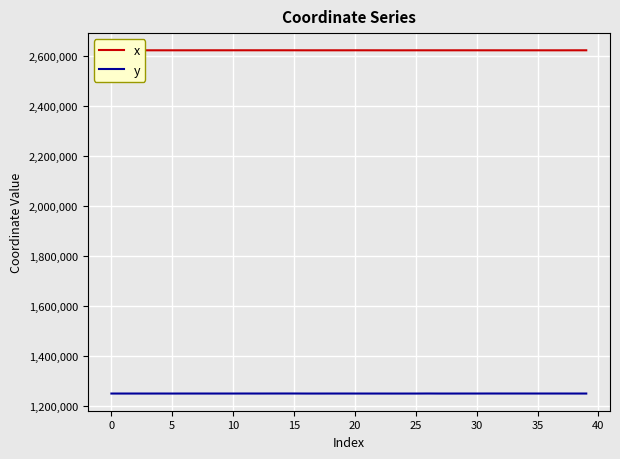

What is the minimum value shown in the chart?

1248002.2